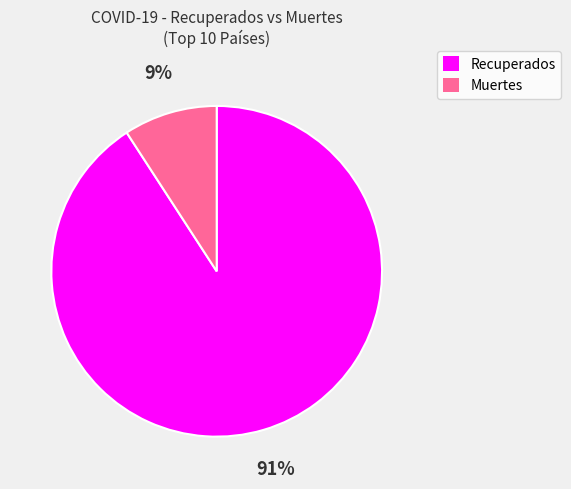

What percentage is the Recuperados slice, to the nearest percent?

91%